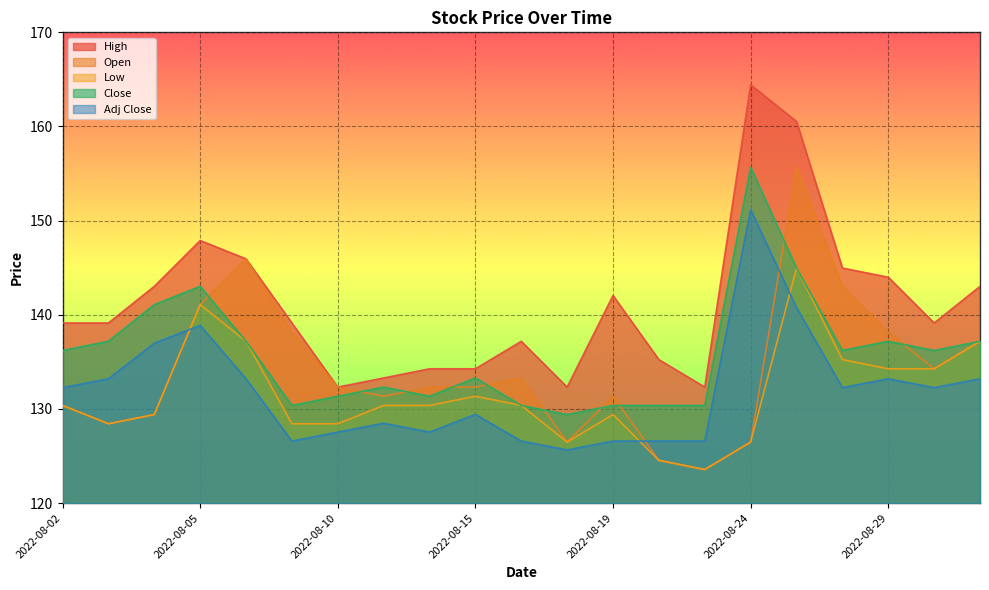

What is the value of the Open point at the 17th from the left?

155.7